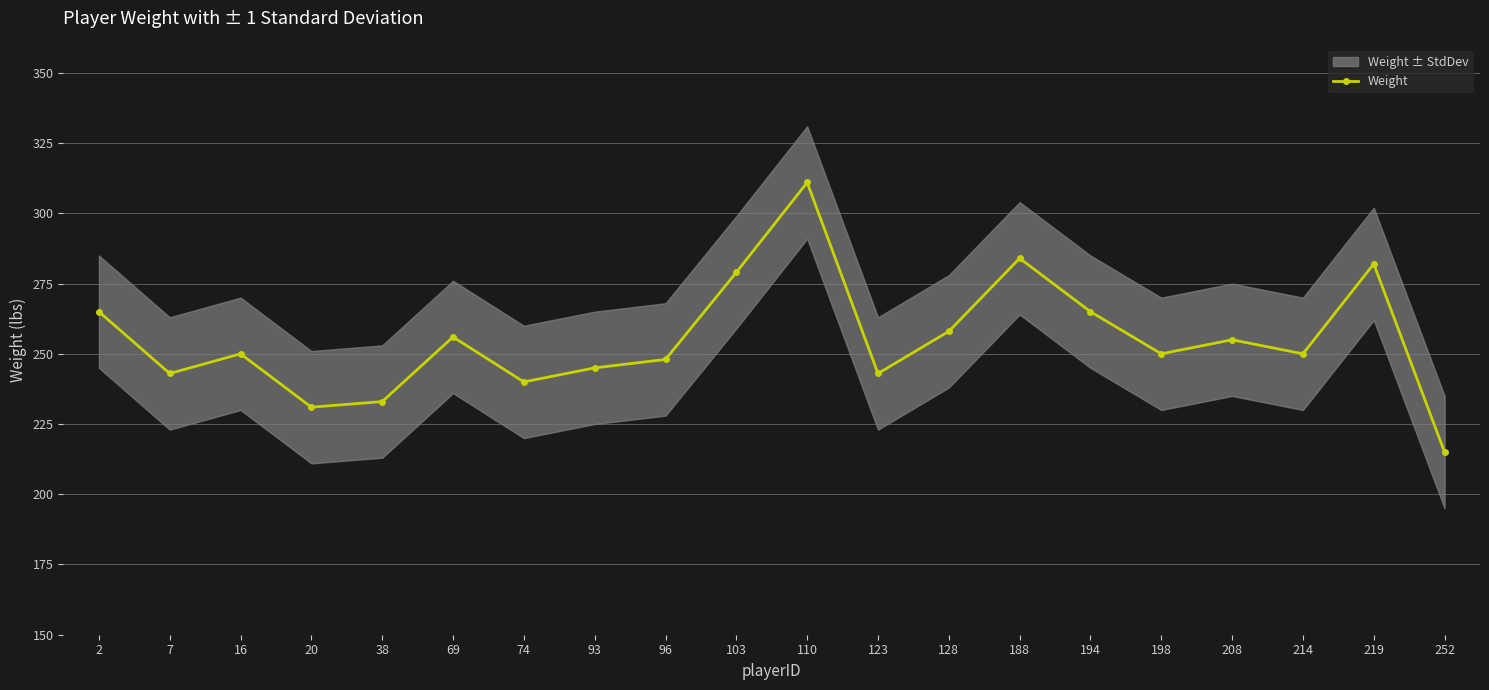

Is it true that the value at 198 is 401?

False